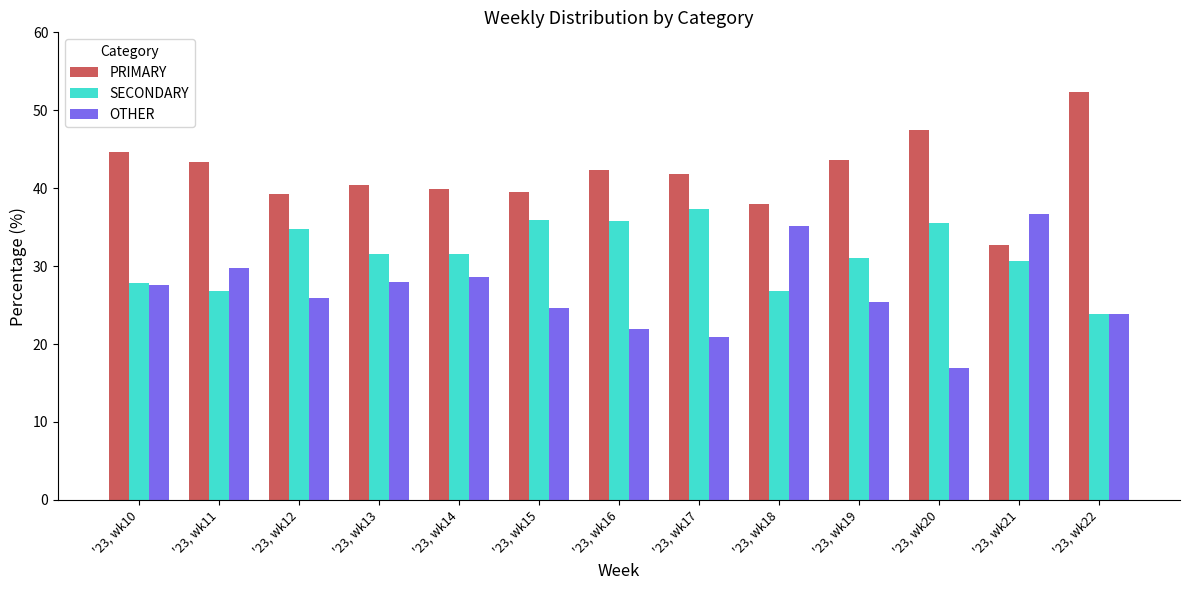

Where is OTHER nearest to the value 26?

'23, wk12